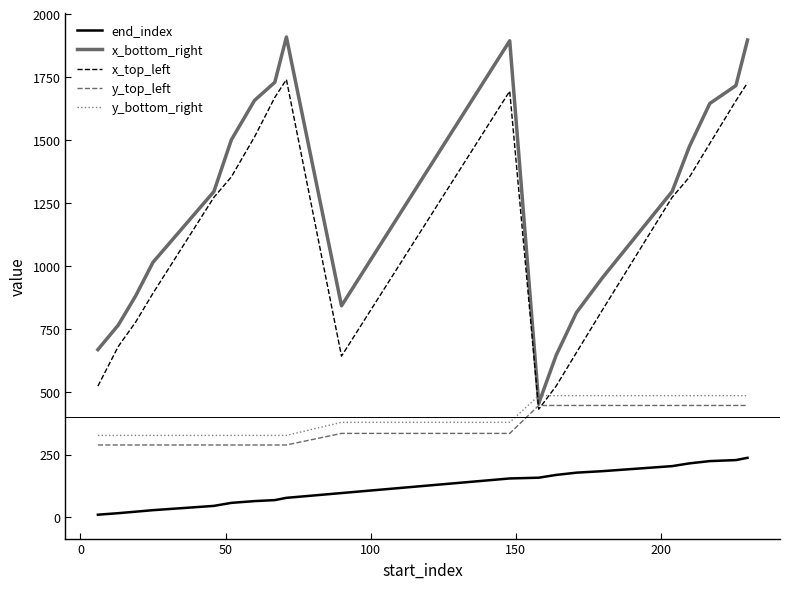

What is the maximum value shown in the chart?

1909